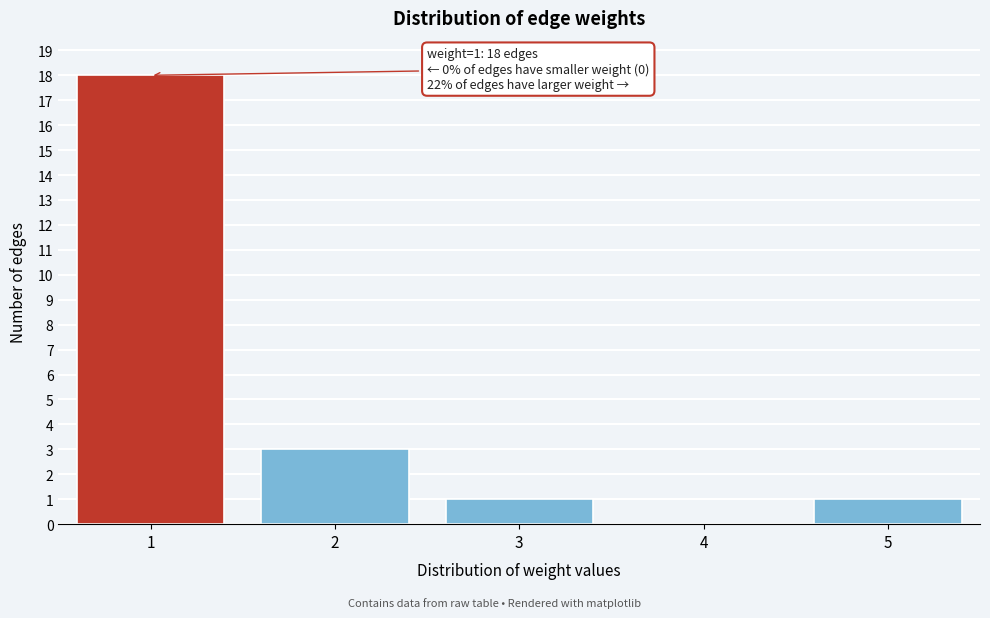

Reading left to right, transcribe all the data shown in this chart.

1=18	2=3	3=1	4=0	5=1